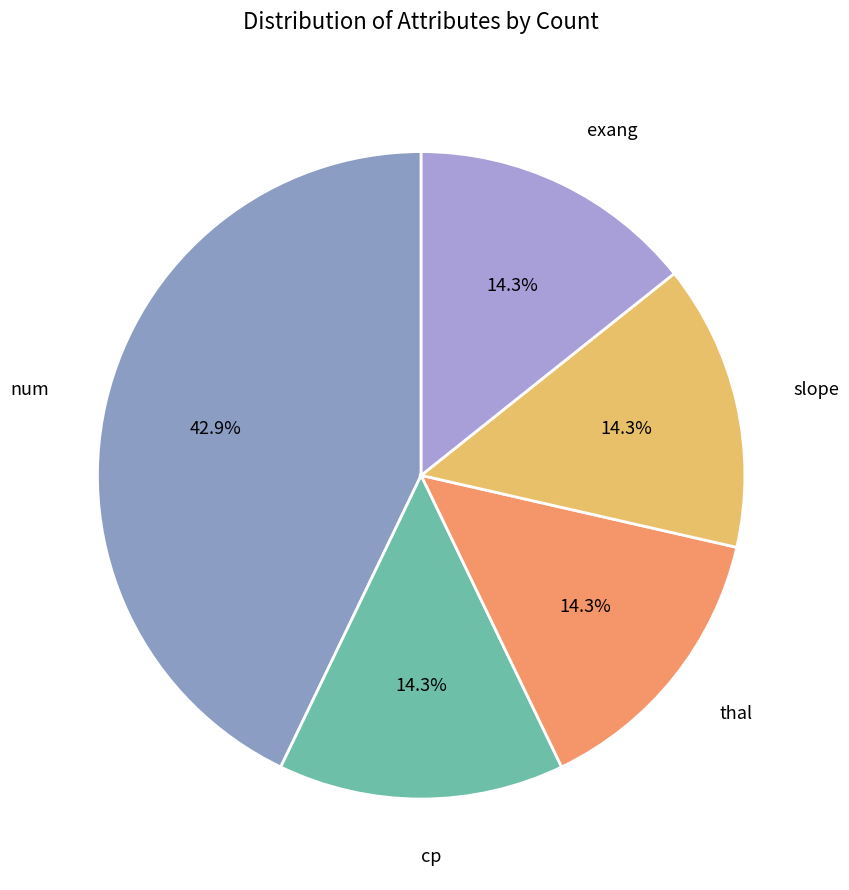

How many segments does this pie chart have?

5